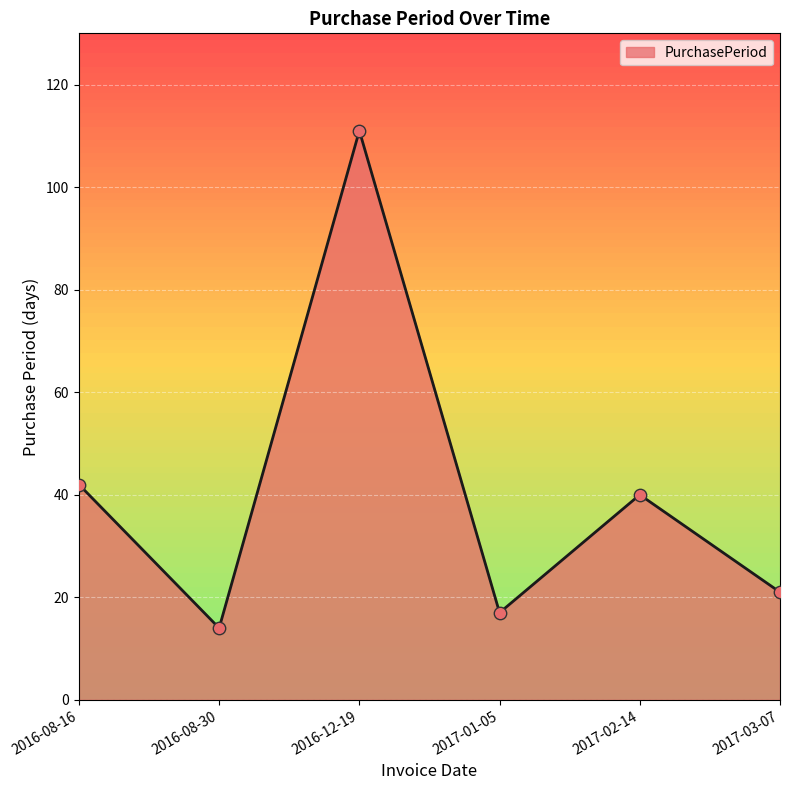

What is the change in value from 2016-08-30 to 2017-01-05?

+3